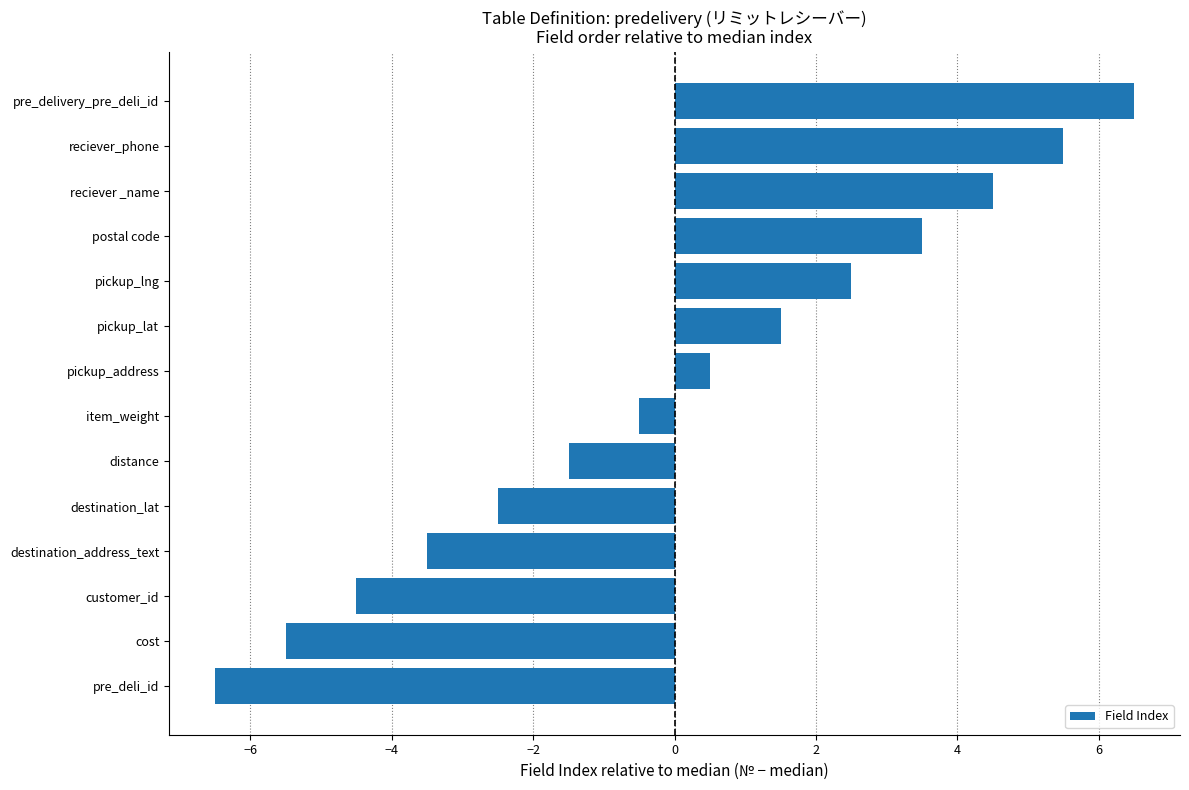

Reading bottom to top, transcribe all the data shown in this chart.

pre_deli_id=-6.5	cost=-5.5	customer_id=-4.5	destination_address_text=-3.5	destination_lat=-2.5	distance=-1.5	item_weight=-0.5	pickup_address=0.5	pickup_lat=1.5	pickup_lng=2.5	postal code=3.5	reciever _name=4.5	reciever_phone=5.5	pre_delivery_pre_deli_id=6.5